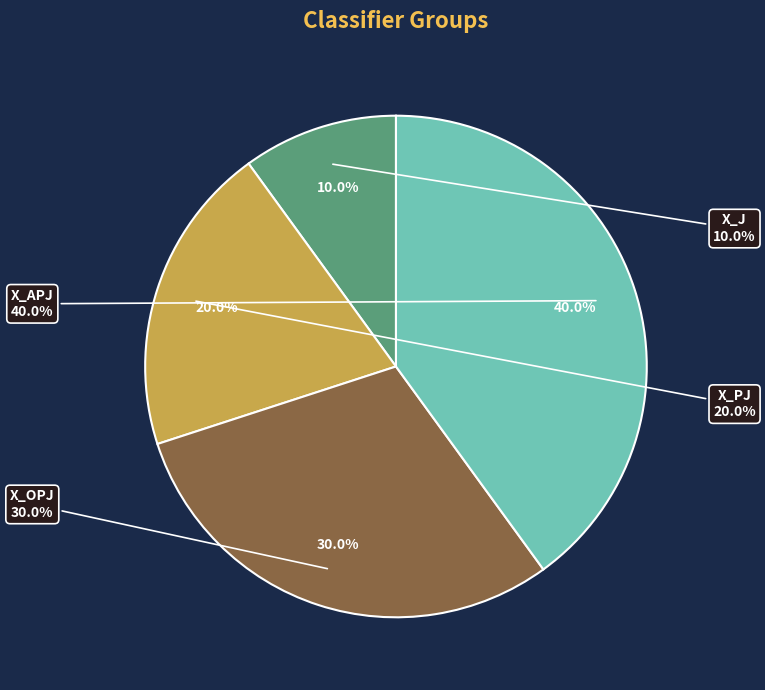

The X_APJ slice represents 40% of the pie. True or false?

True